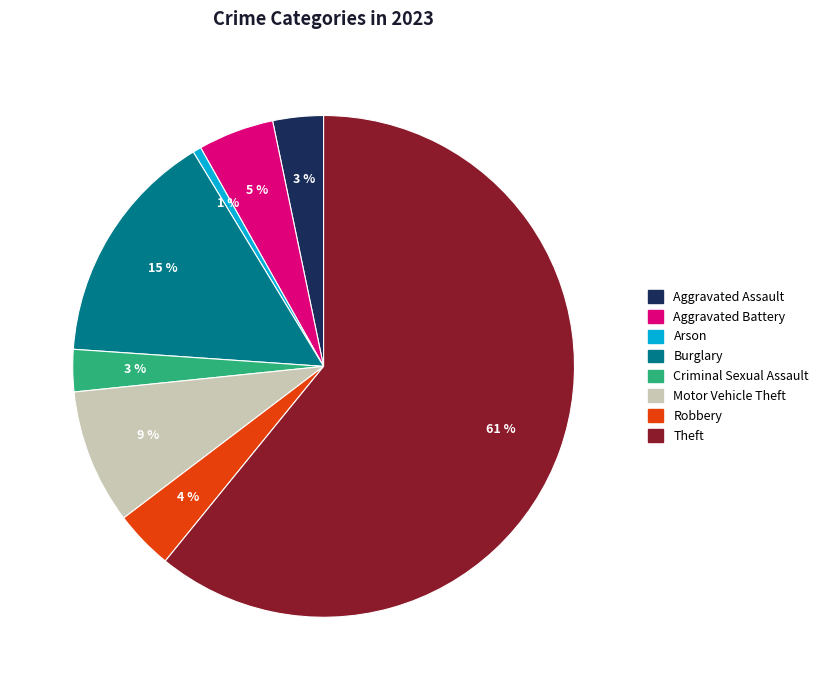

Approximately how many times larger is the value at Robbery compared to Theft?

0.1